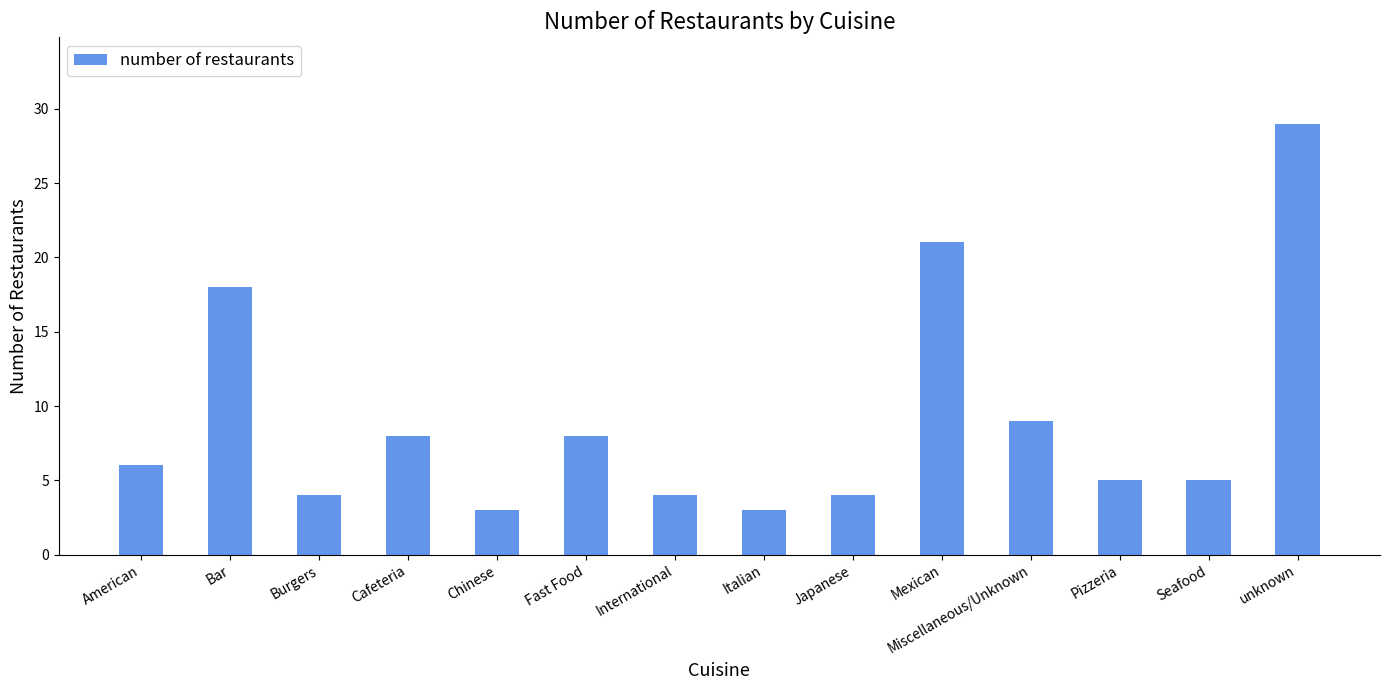

Where is the data nearest to the value 16?

Bar